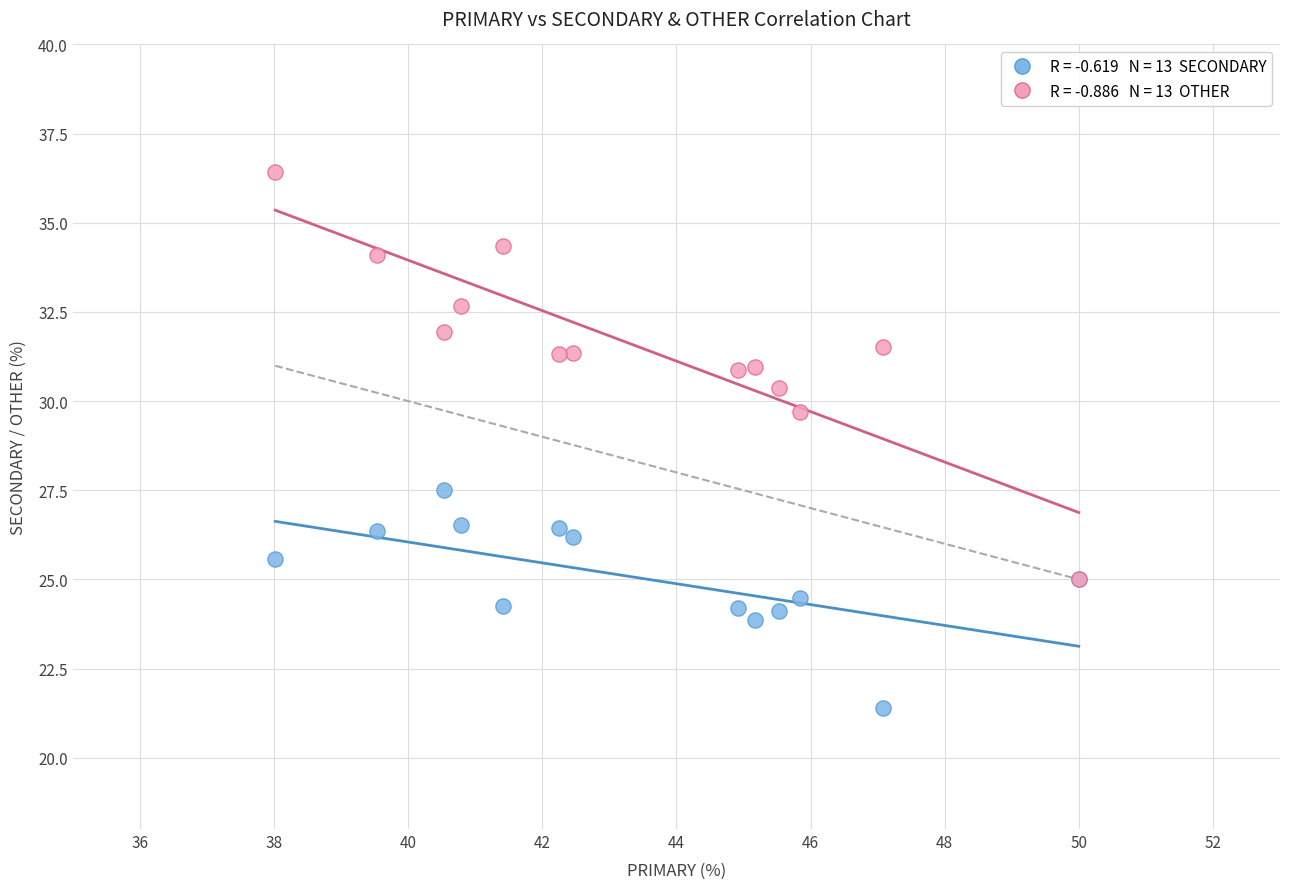

Across all series, what Y value is closest to 28?

27.5